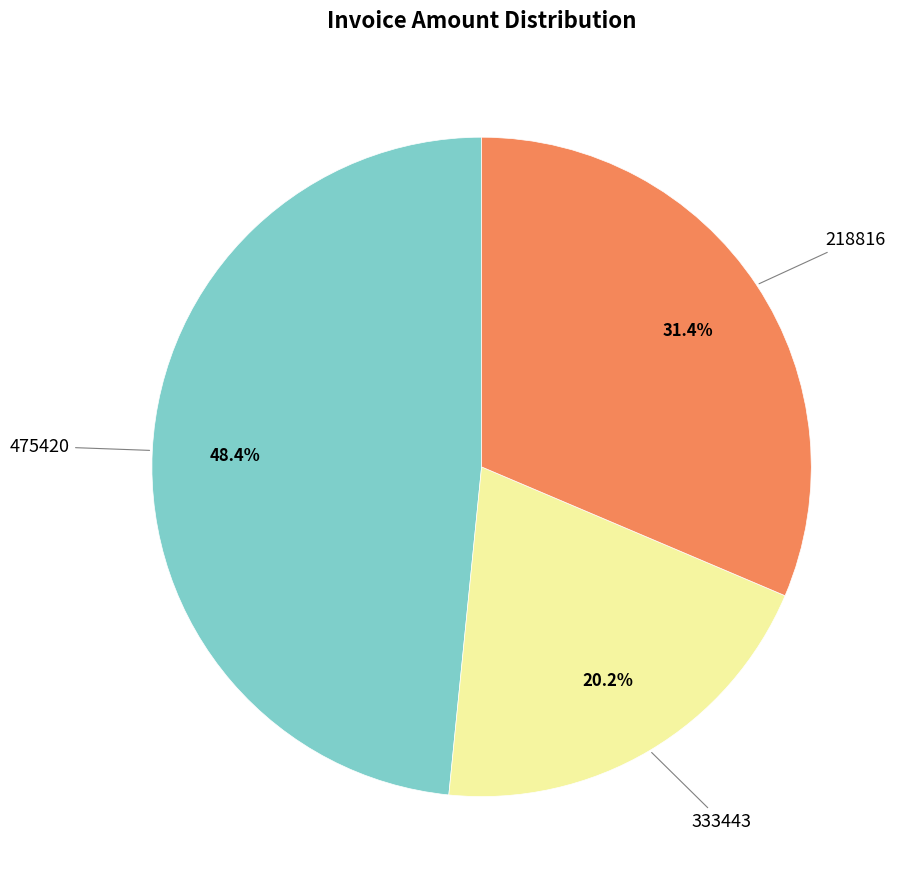

How many segments does this pie chart have?

3